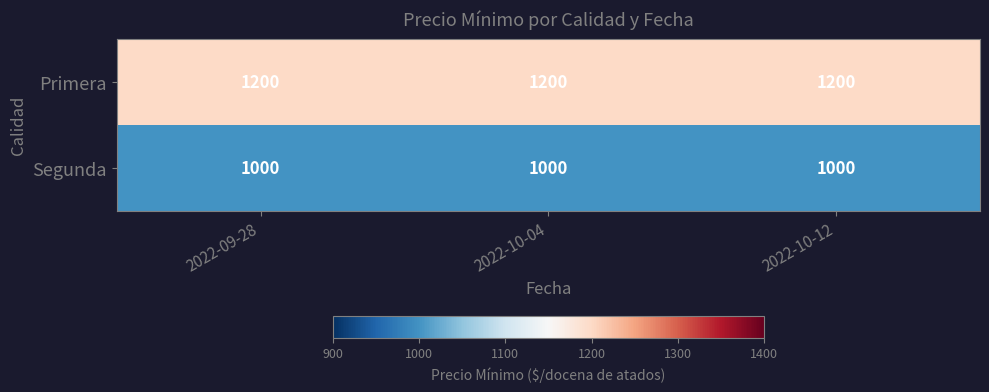

At how many categories does at least one series exceed 1188?

3